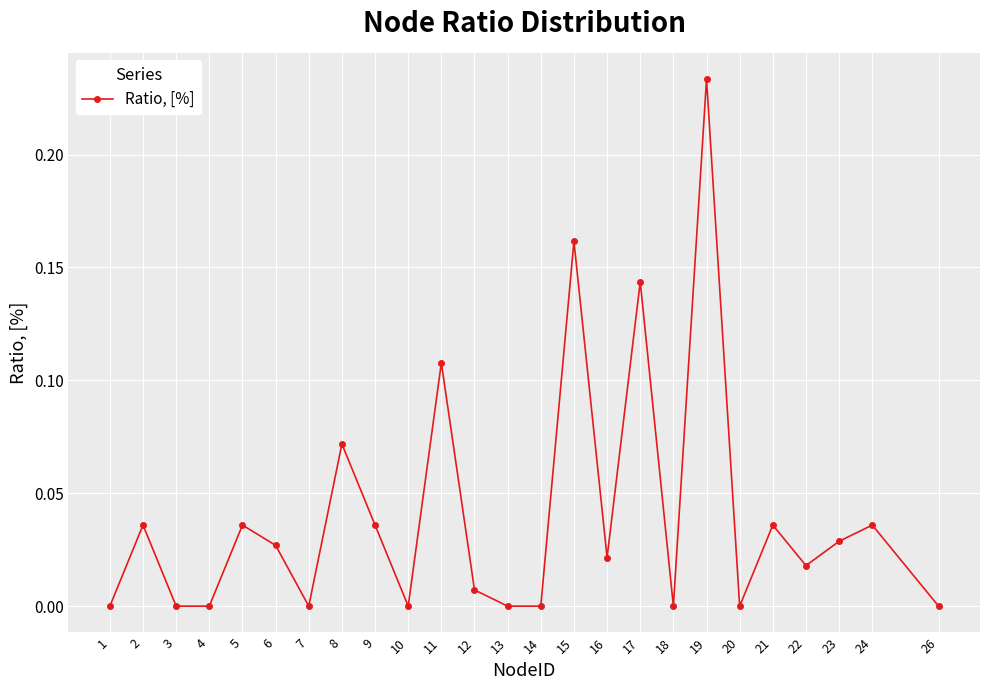

Is it true that the value at 1 is -0.2?

False